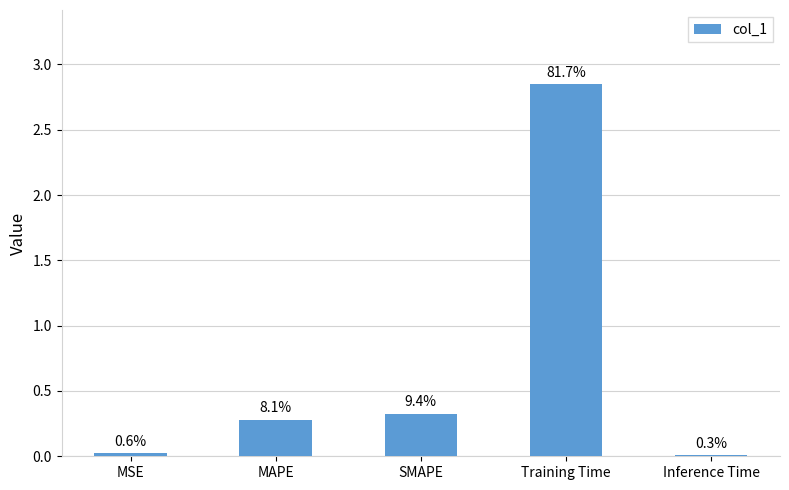

Reading right to left, list all the values displayed in this chart.

Inference Time=0.0	Training Time=2.8	SMAPE=0.3	MAPE=0.3	MSE=0.0